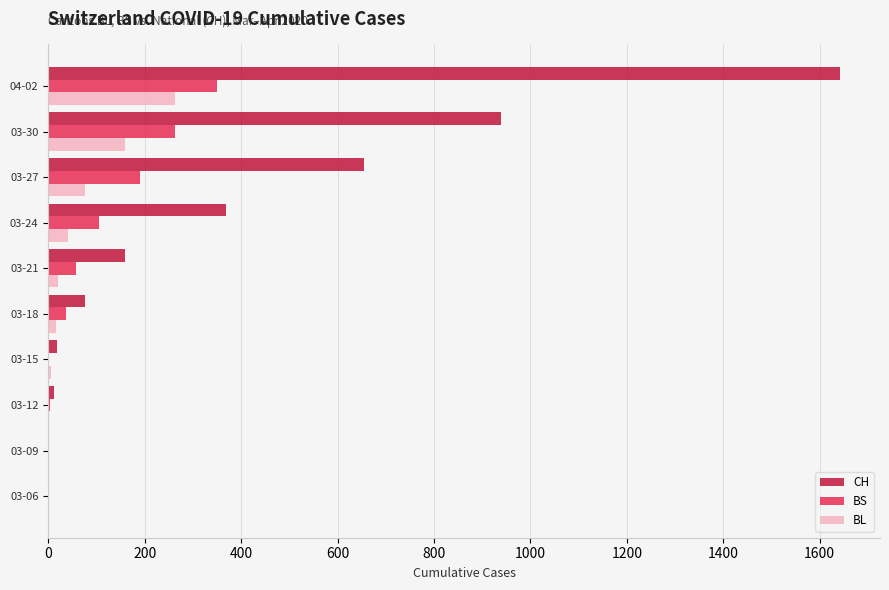

At which label is BL closest to 131?

03-30